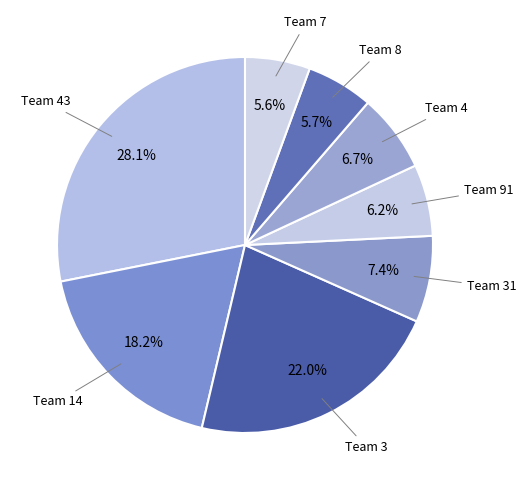

Is the sum of Team 8 and Team 14 greater than half?

No